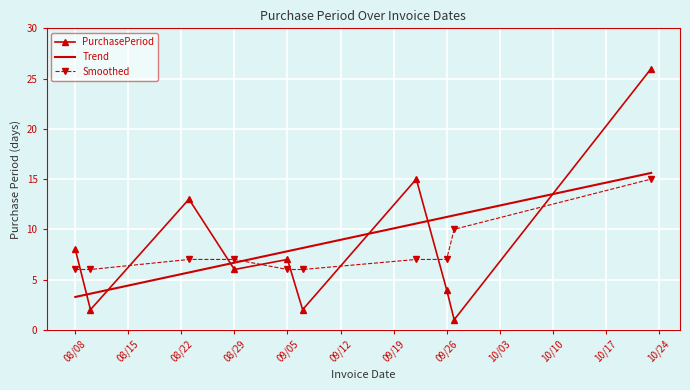

Is it true that PurchasePeriod equals 7 at 09/26?

False